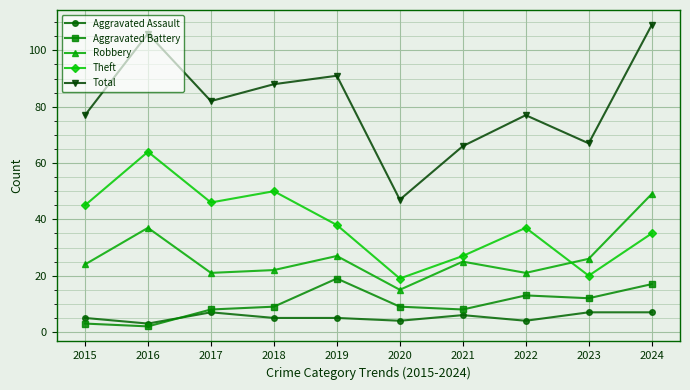

The Total series shows 36 at 2021. True or false?

False